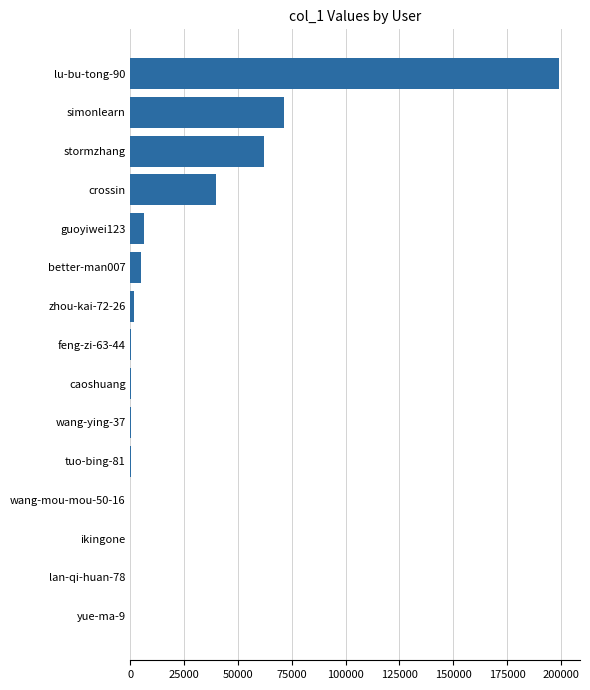

Is it true that the value at better-man007 is 5052?

True